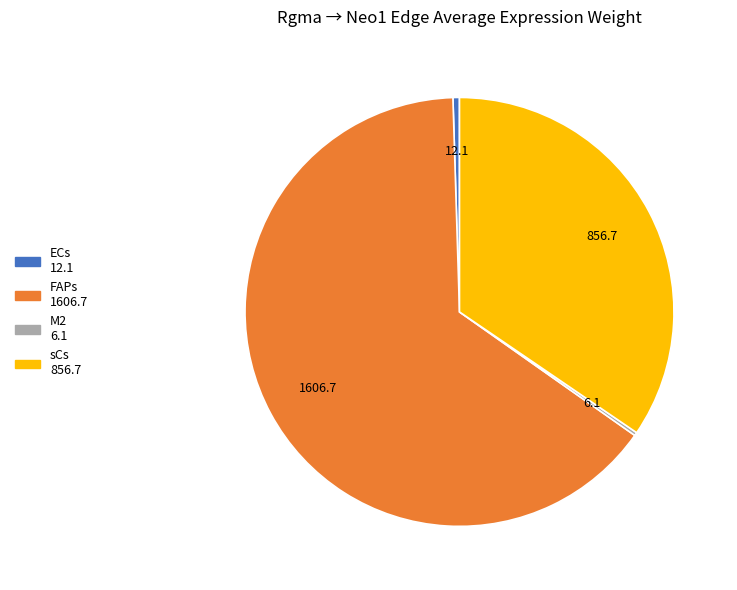

Which slice is the largest?

FAPs